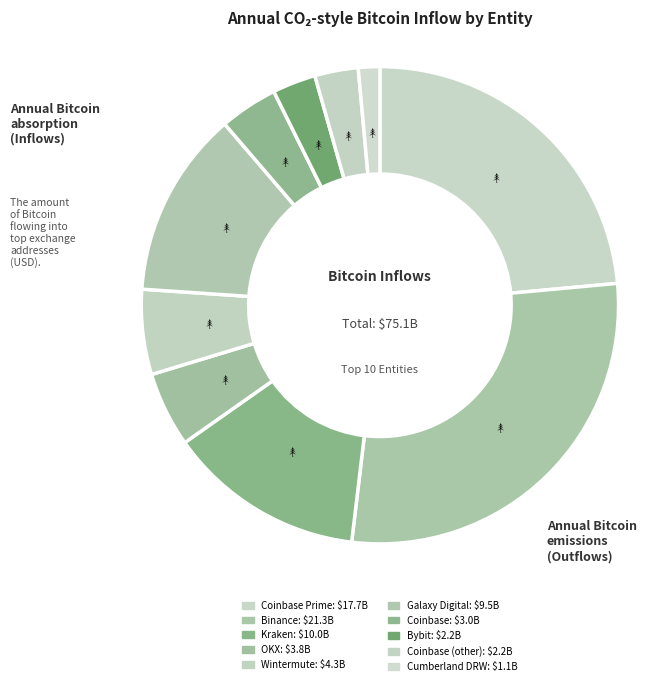

Count the number of slices in the pie.

10